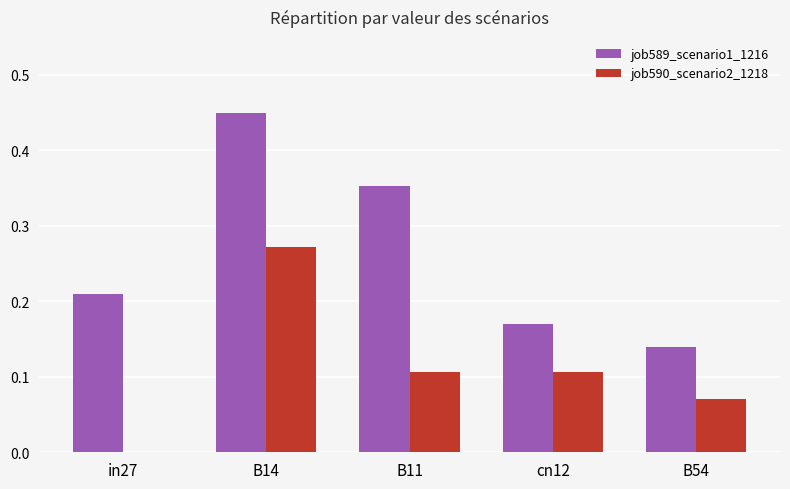

At which label does job589_scenario1_1216 reach its peak?

B14